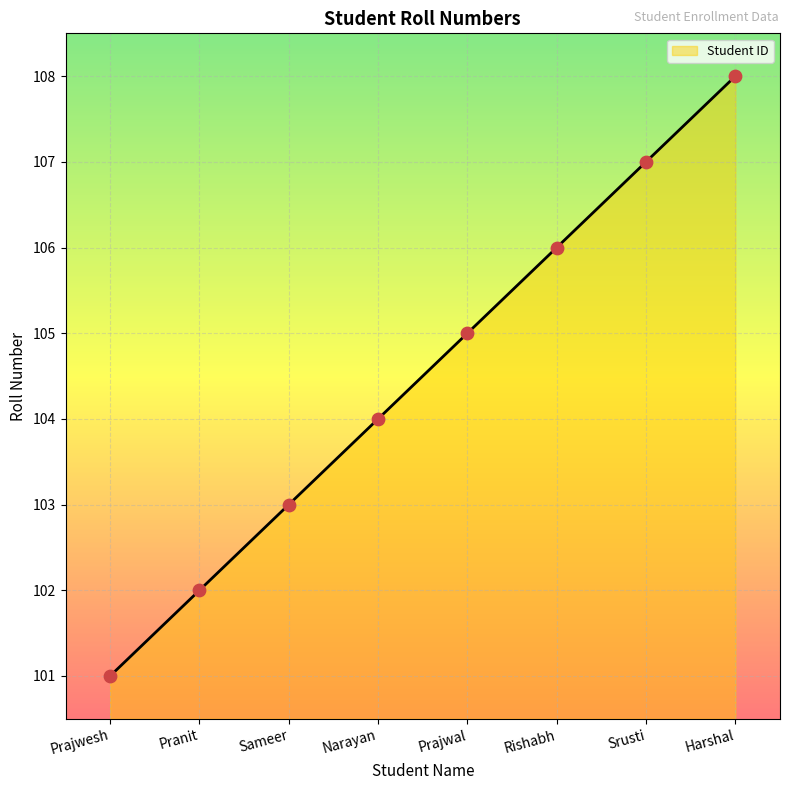

Approximately how many times larger is the value at Srusti compared to Pranit?

1.0